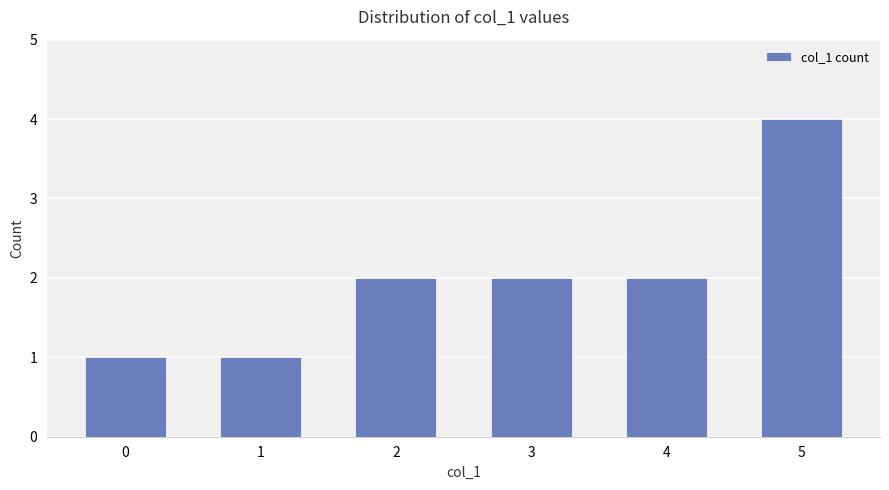

Reading right to left, list all the values displayed in this chart.

4	2	2	2	1	1